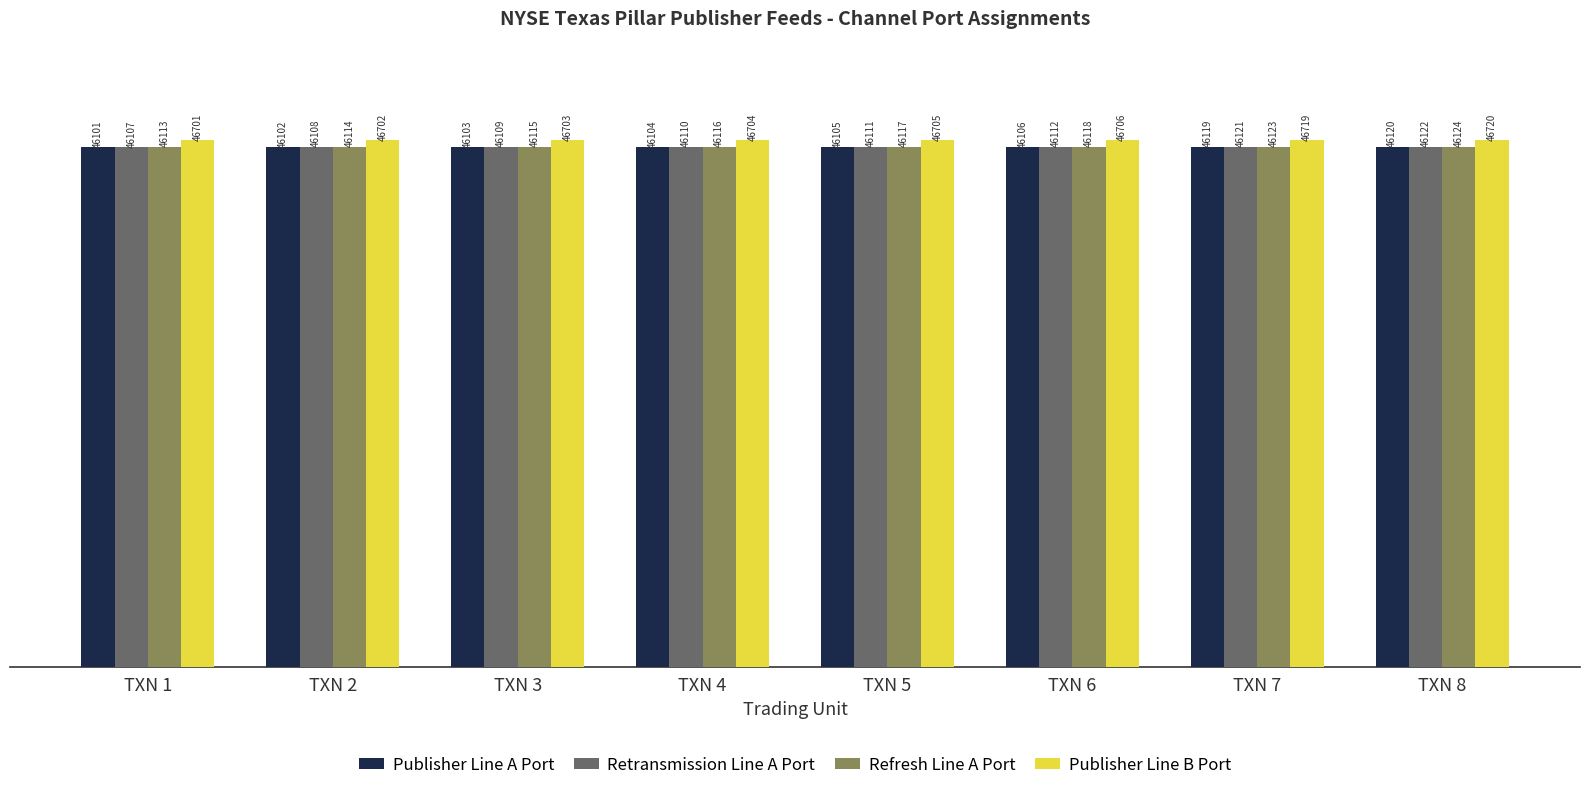

What is the difference between the Publisher Line B Port values at TXN 6 and TXN 1?

5